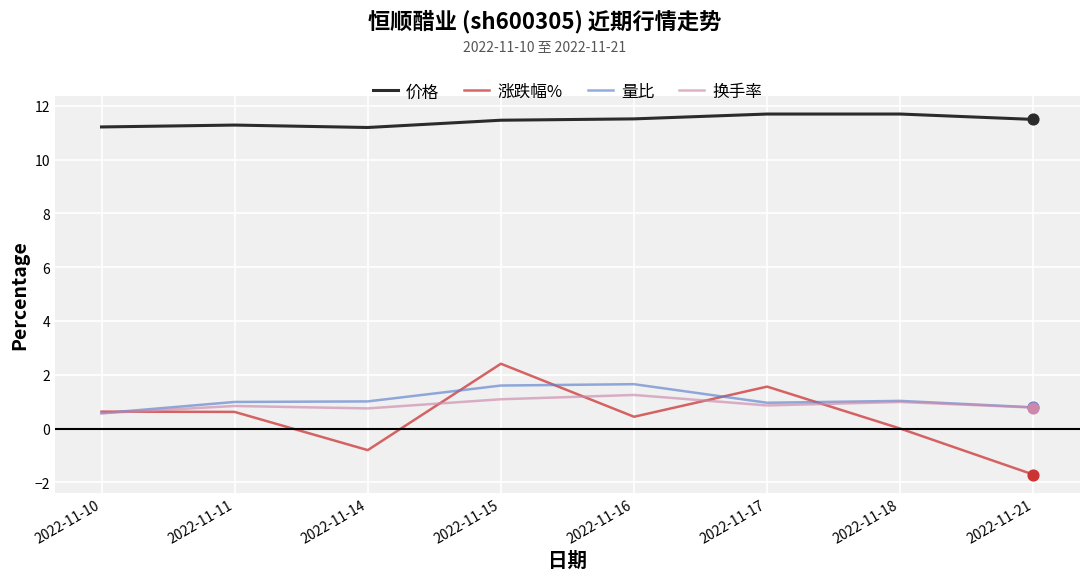

Is the value of 换手率 at 2022-11-10 greater than the value of 价格 at 2022-11-17?

No